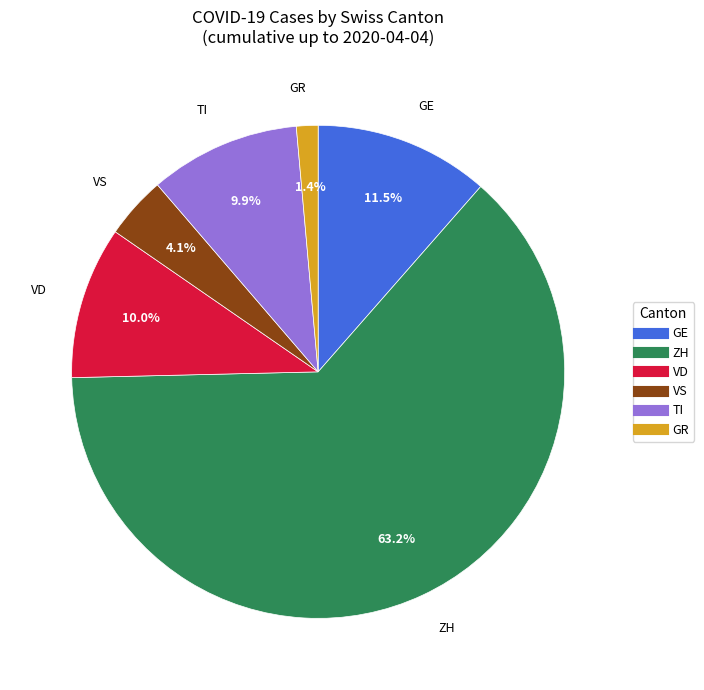

Is there any slice that represents more than half of the pie?

Yes